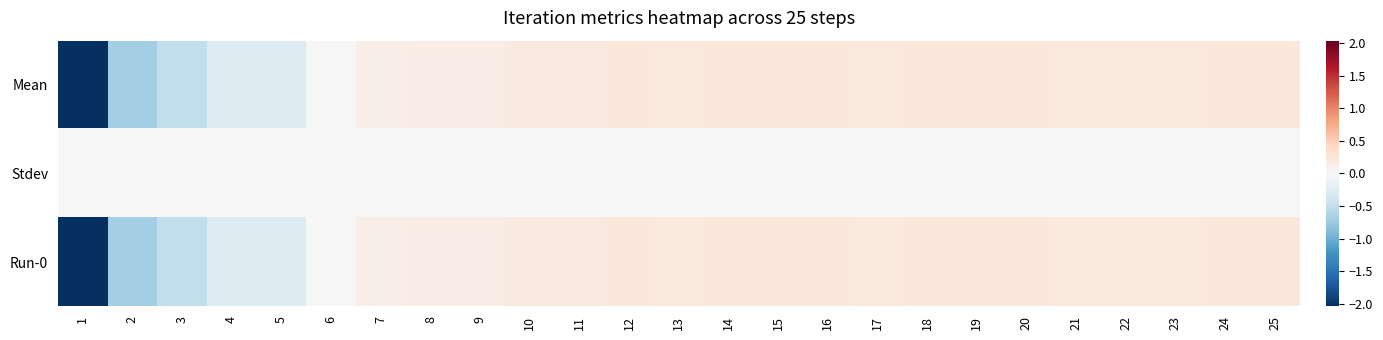

What is the greatest value displayed?

0.2